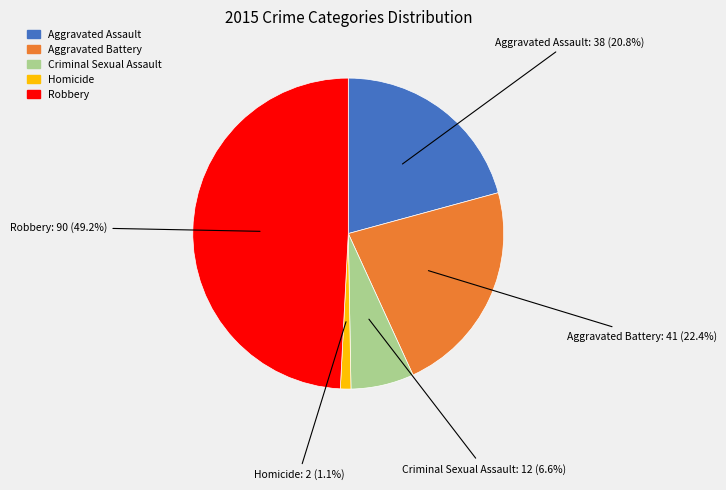

Is it true that Homicide is 1% of the pie?

True